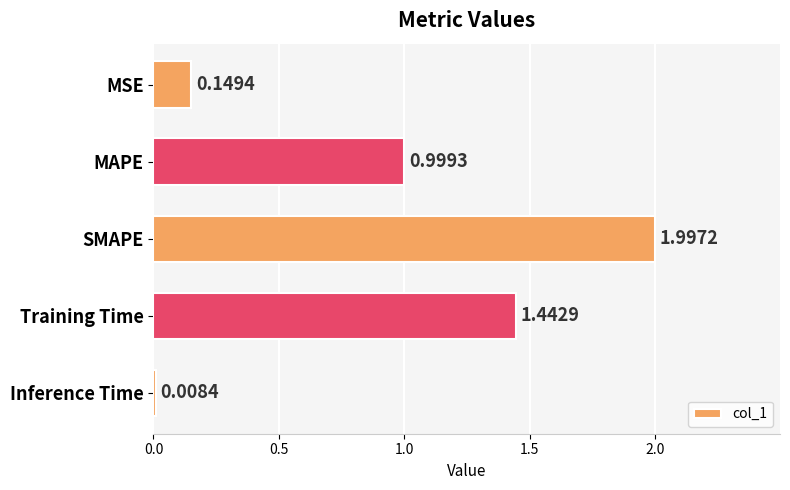

Approximately how many times larger is the value at Training Time compared to SMAPE?

0.7